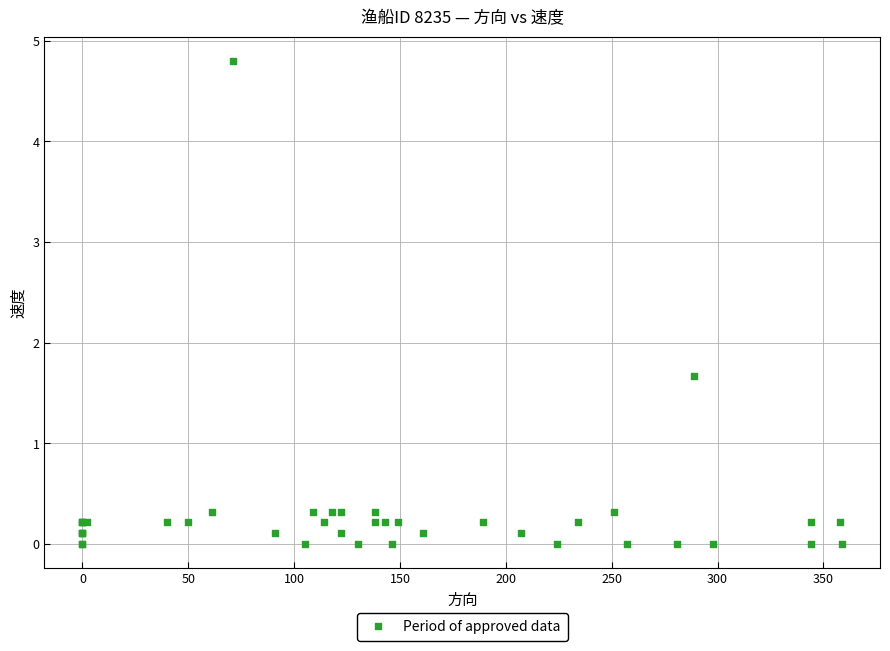

What Y value in the scatter plot is closest to 2?

1.7